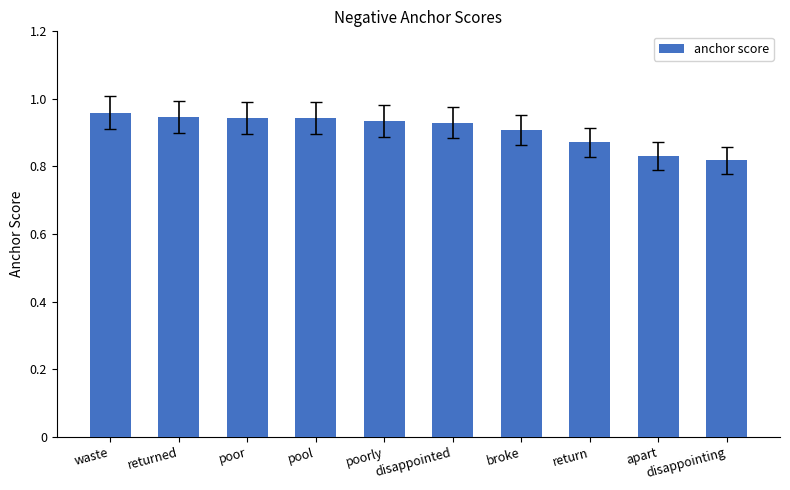

What is the sum of the values at poor and broke?

1.9